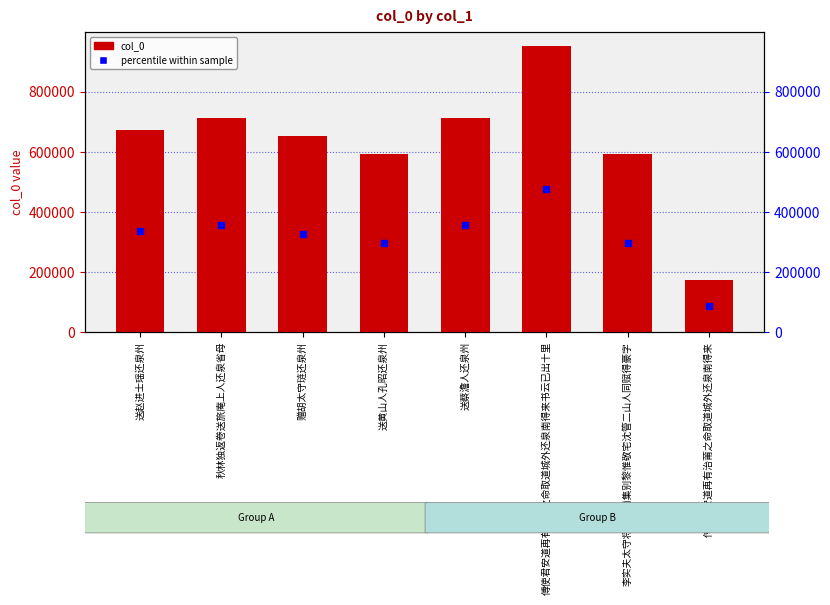

Reading left to right, list all the values displayed in this chart.

col_0: 673649.0	710803.0	650648.0	593612.0	710870.0	951819.0	591926.0	171541.0
percentile within sample: 336824.5	355401.5	325324.0	296806.0	355435.0	475909.5	295963.0	85770.5